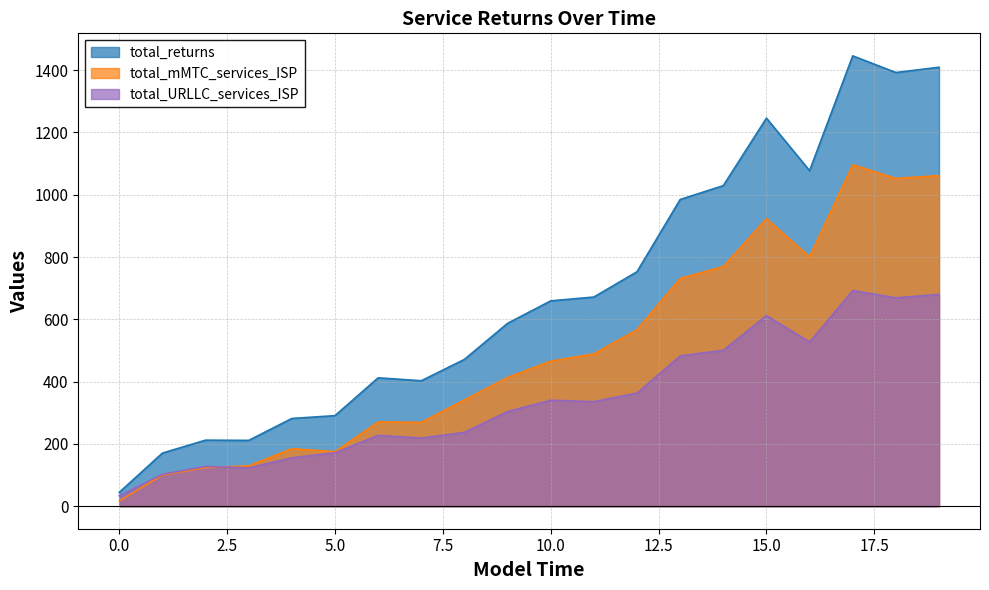

What is the value of the total_URLLC_services_ISP point at the 19th from the left?

669.2